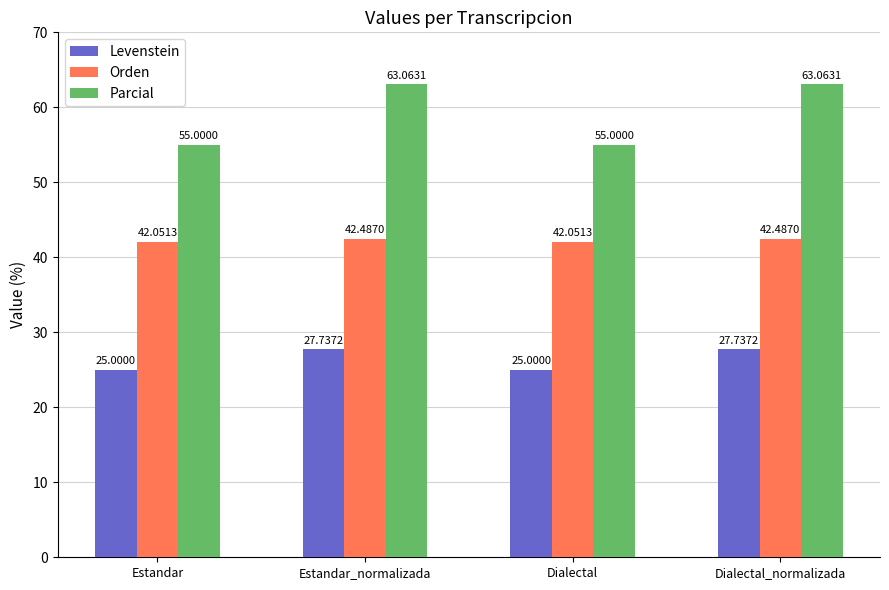

Reading right to left, extract all data points from this chart.

Levenstein: 27.7	25.0	27.7	25.0
Orden: 42.5	42.1	42.5	42.1
Parcial: 63.1	55.0	63.1	55.0